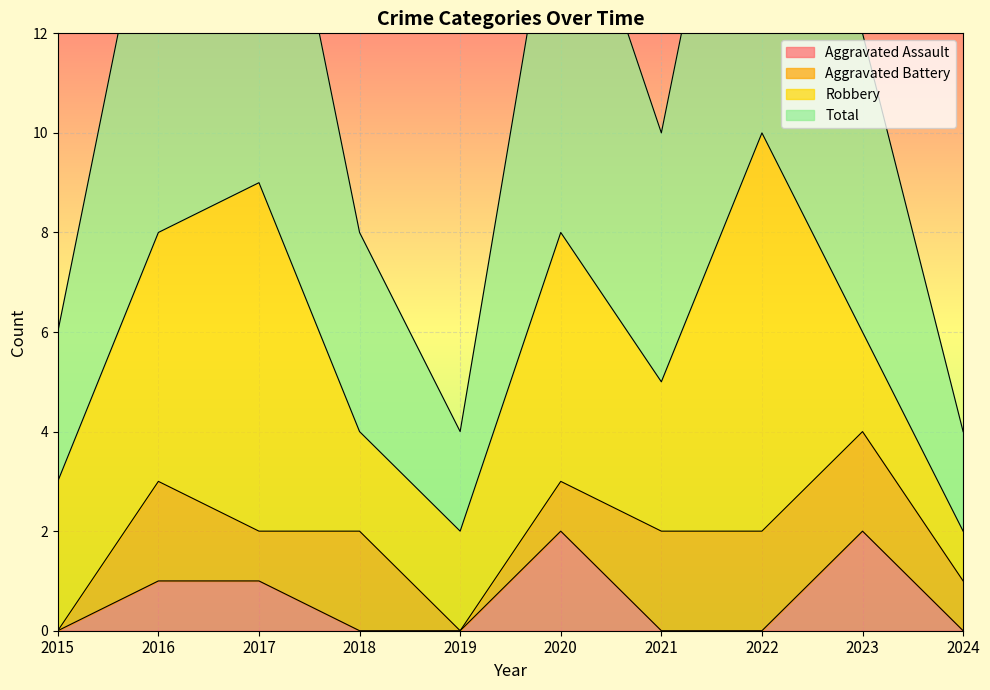

At which category does the chart reach its minimum across all series?

2015